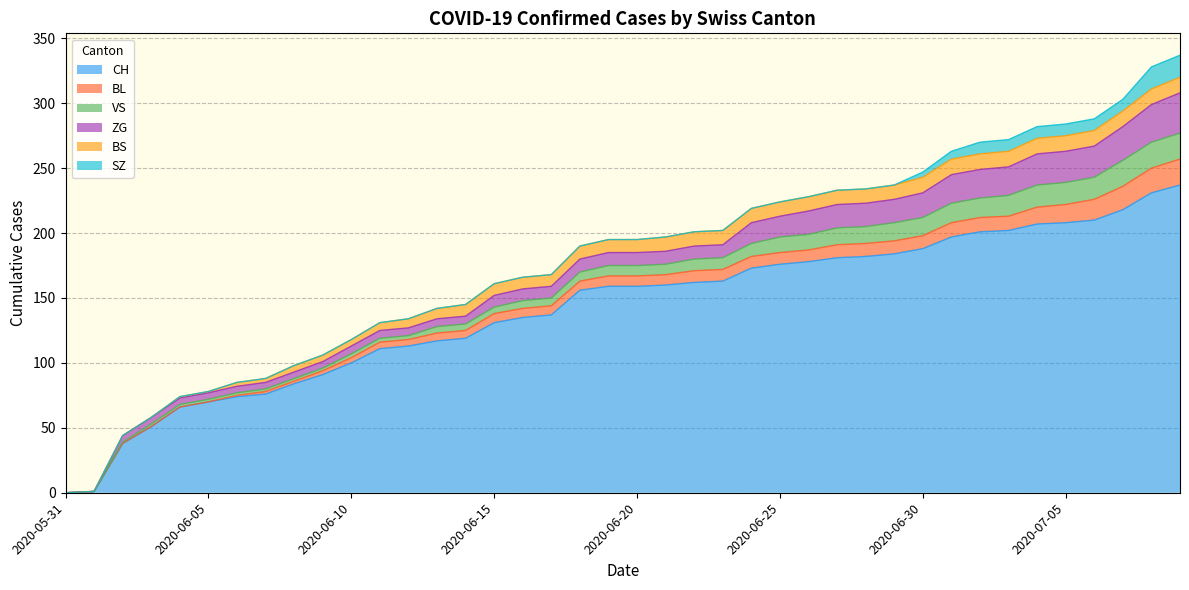

True or false: ZG has a value of 9 at 2020-07-09.

False